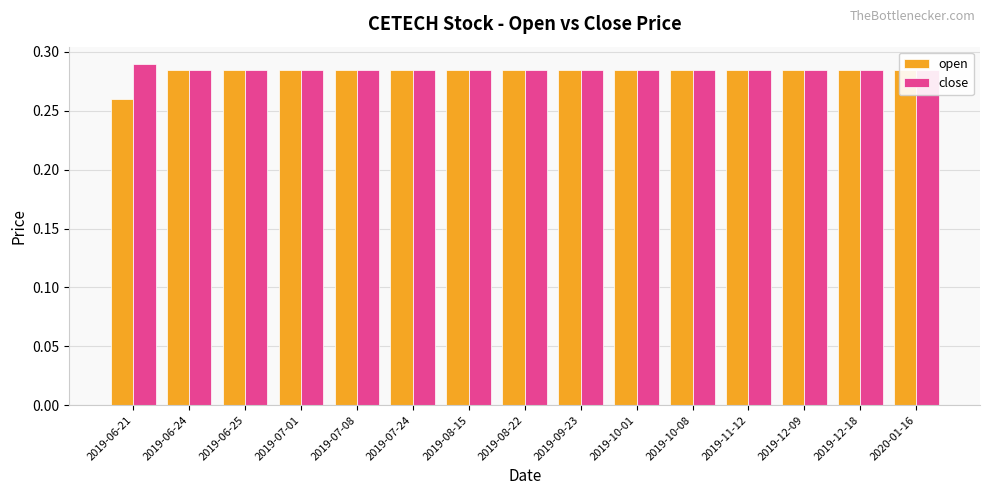

At how many categories does at least one series exceed 0?

15